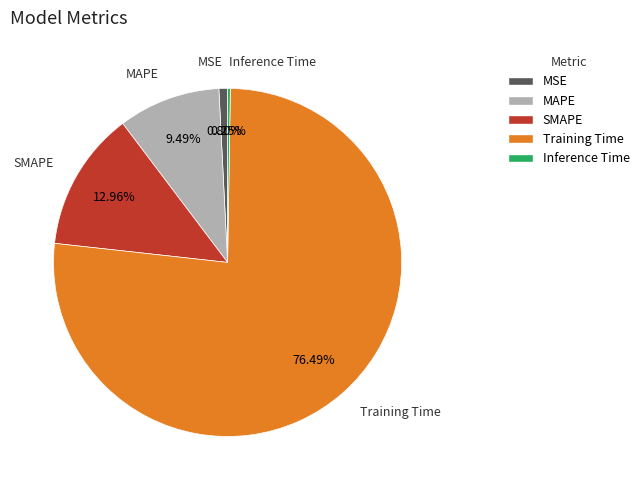

To the nearest percent, what percentage of the pie is MAPE?

9%